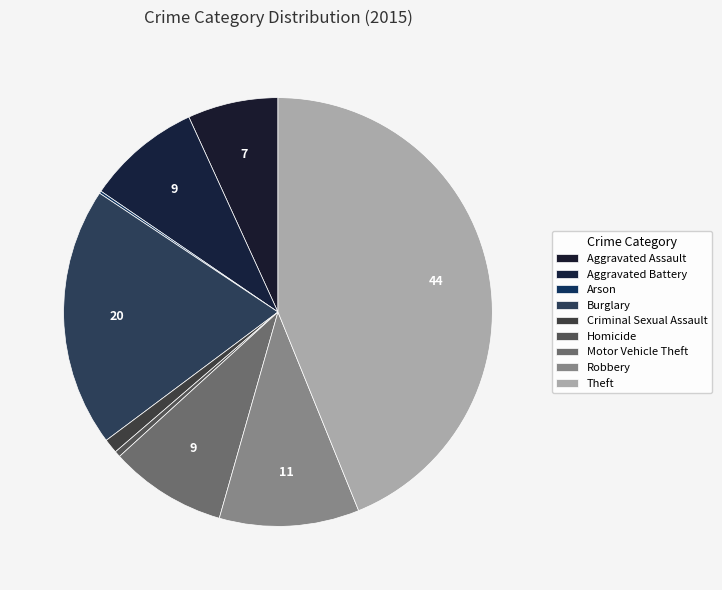

What percentage is the Criminal Sexual Assault slice, to the nearest percent?

1%